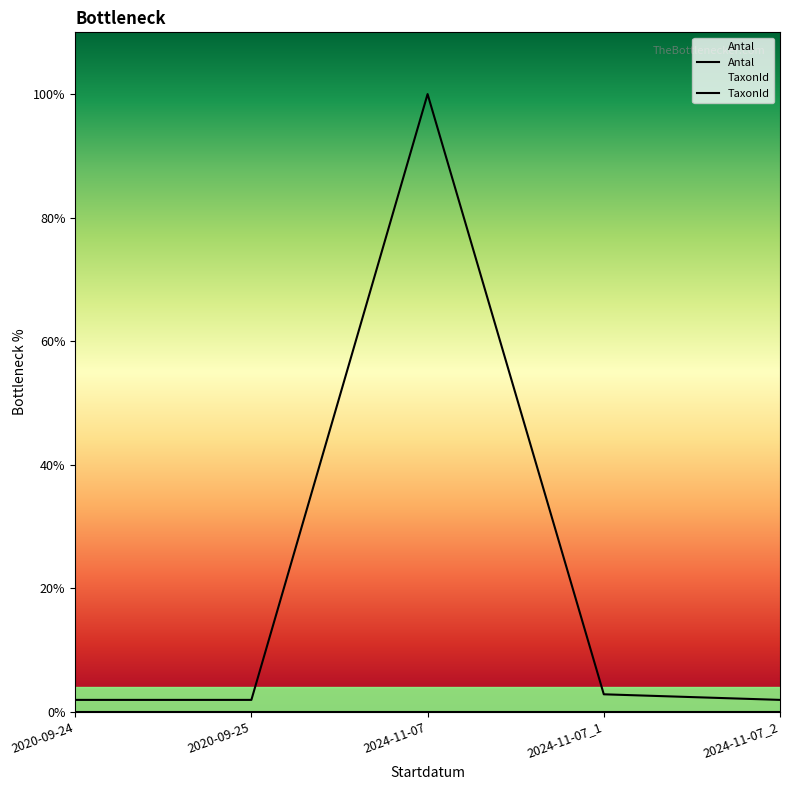

The value at 2020-09-24 is 0.0. True or false?

True